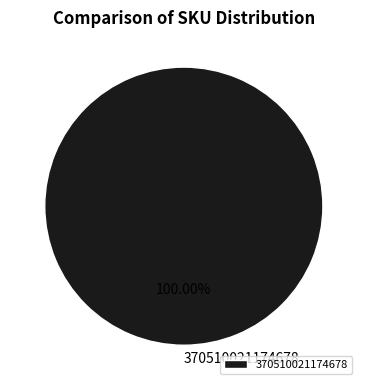

What is the majority slice?

370510021174678